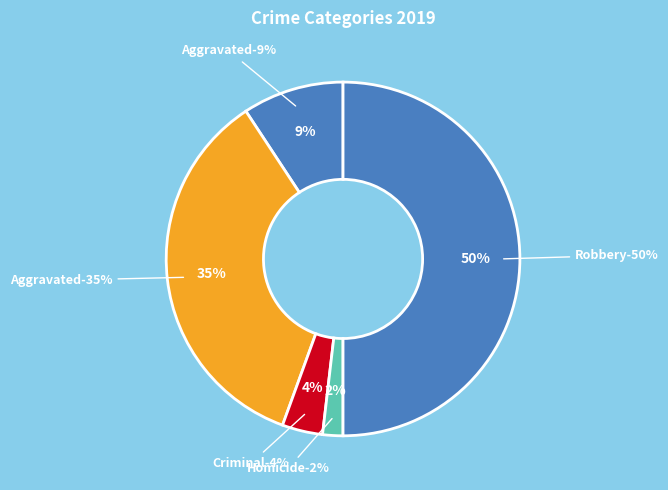

To the nearest percent, what percentage of the pie is Robbery?

50%